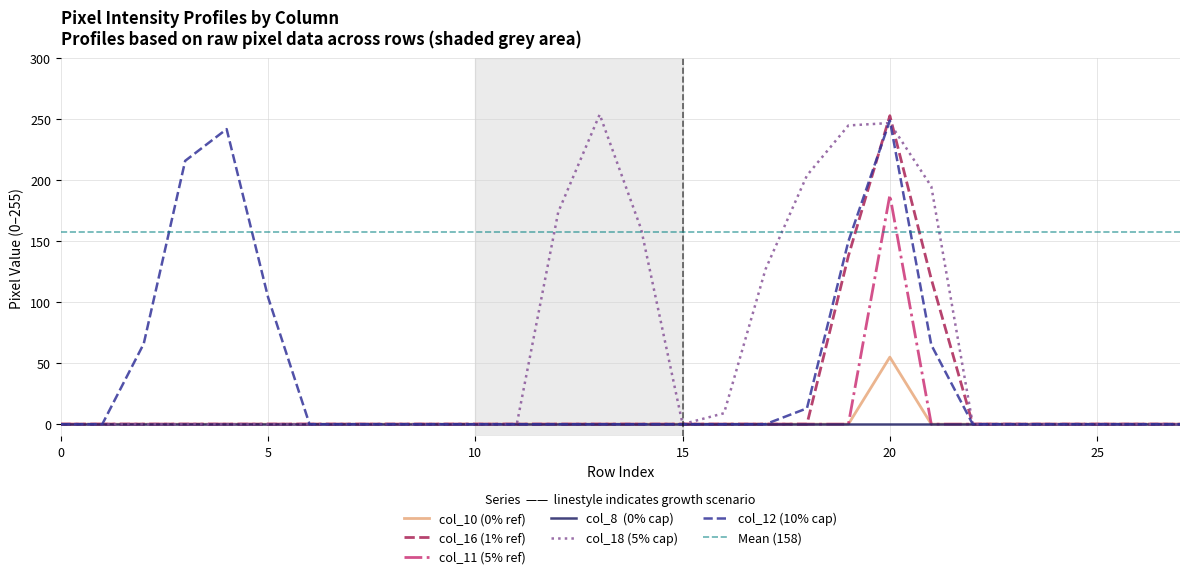

Where do col_16 and col_12 first cross each other?

19 and 20